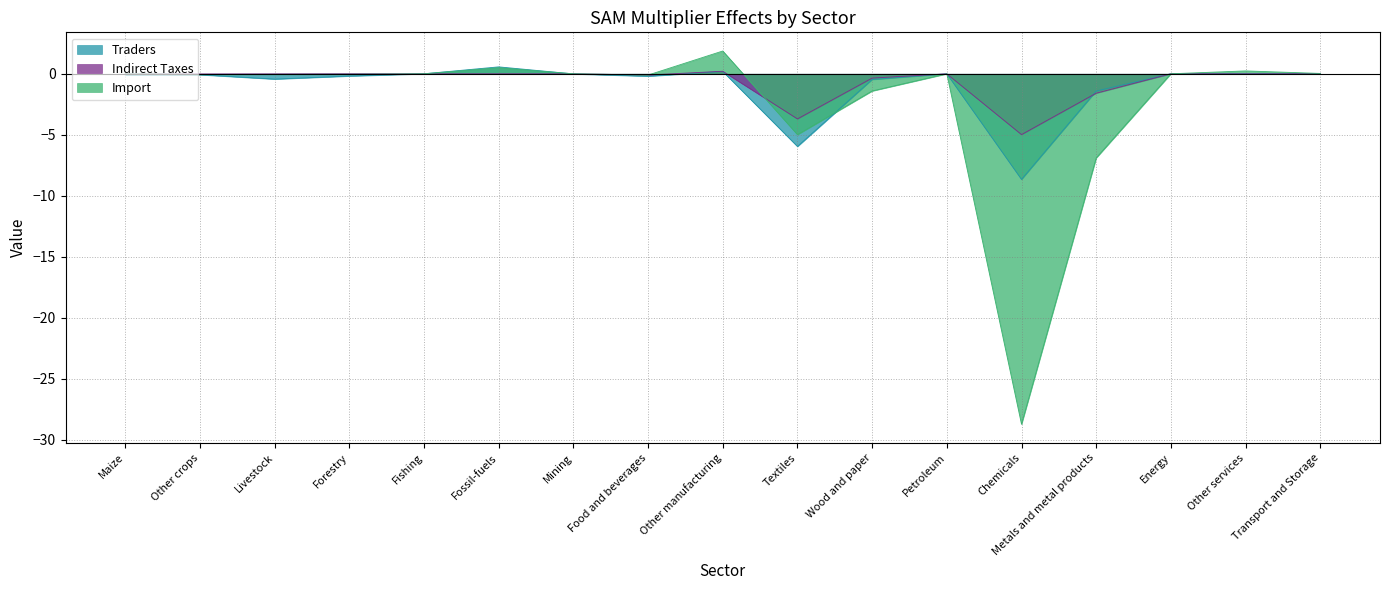

After their last crossing, which series has the higher values: Import or Indirect Taxes?

Import